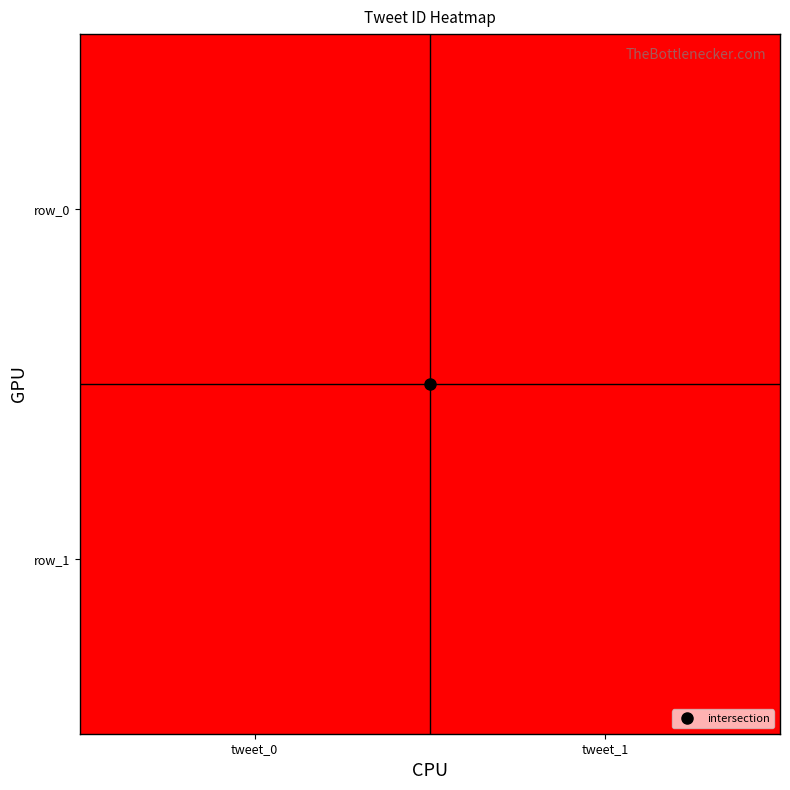

Which series changed the most between tweet_0 and tweet_1?

row_0